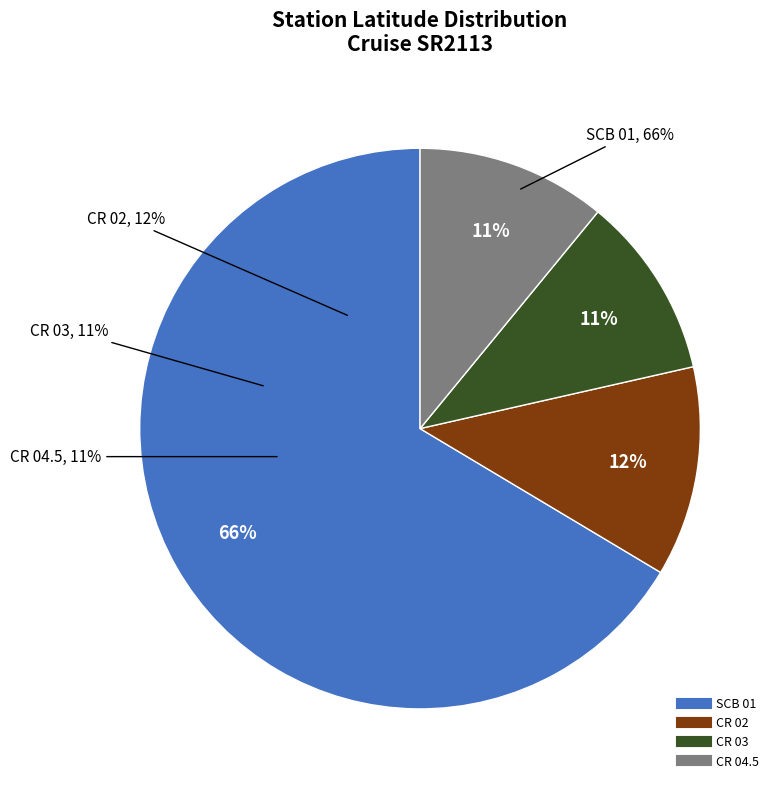

To the nearest percent, what is the average slice percentage?

25%